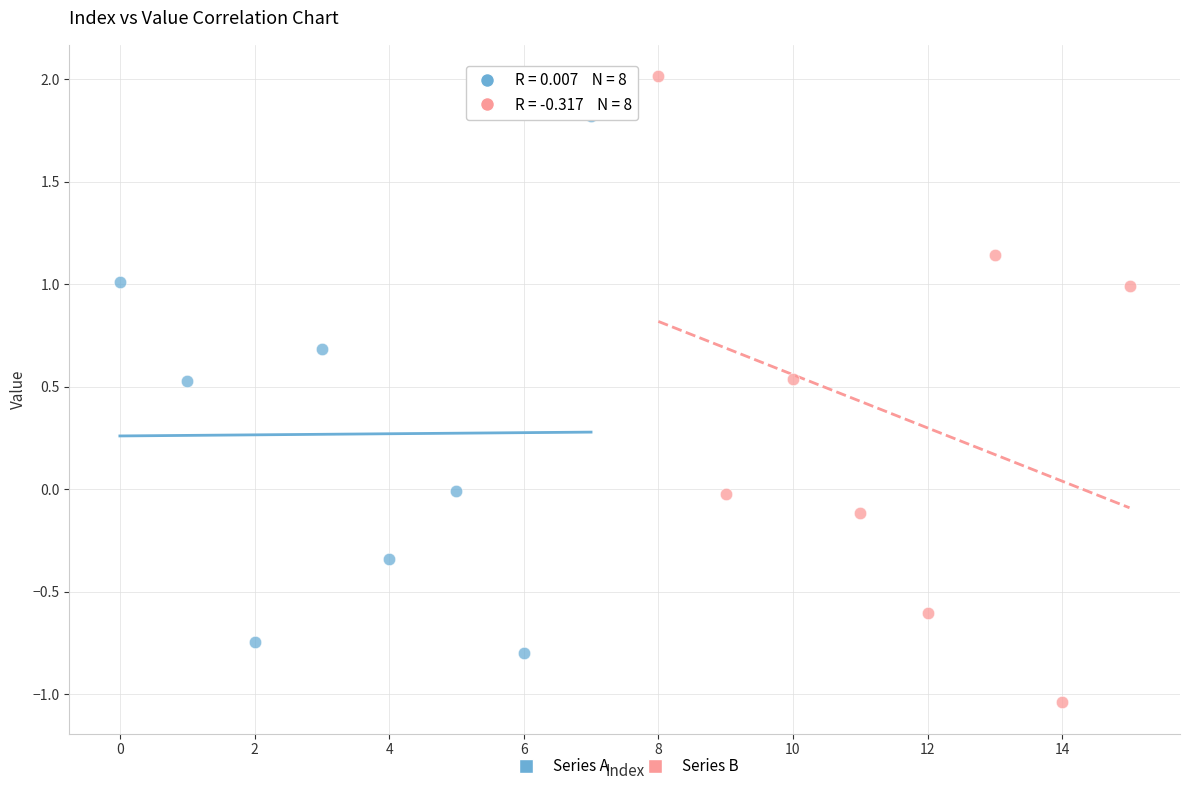

Which series contains the lowest Y value?

Series B